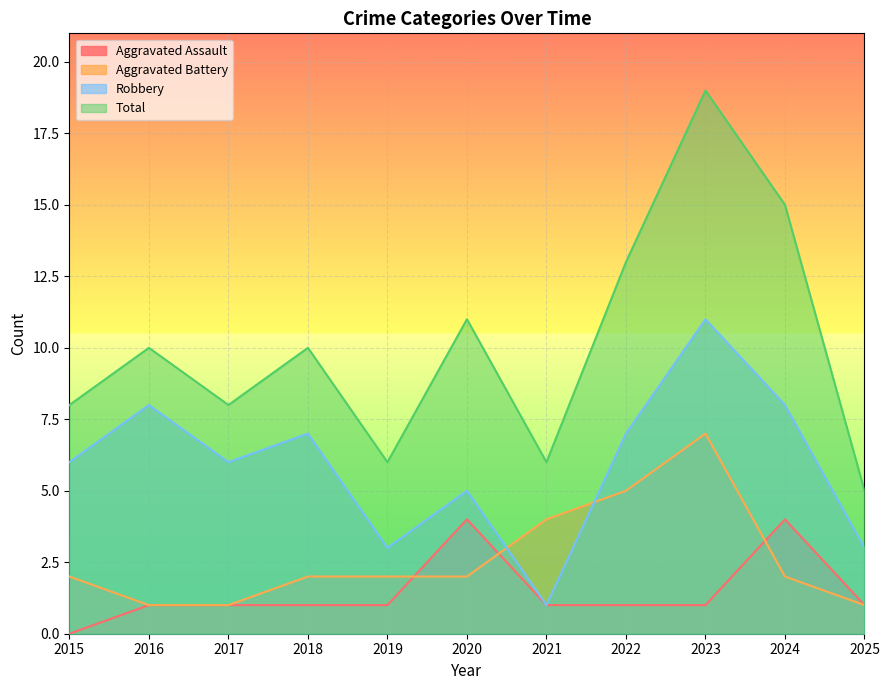

What is the greatest value displayed?

19